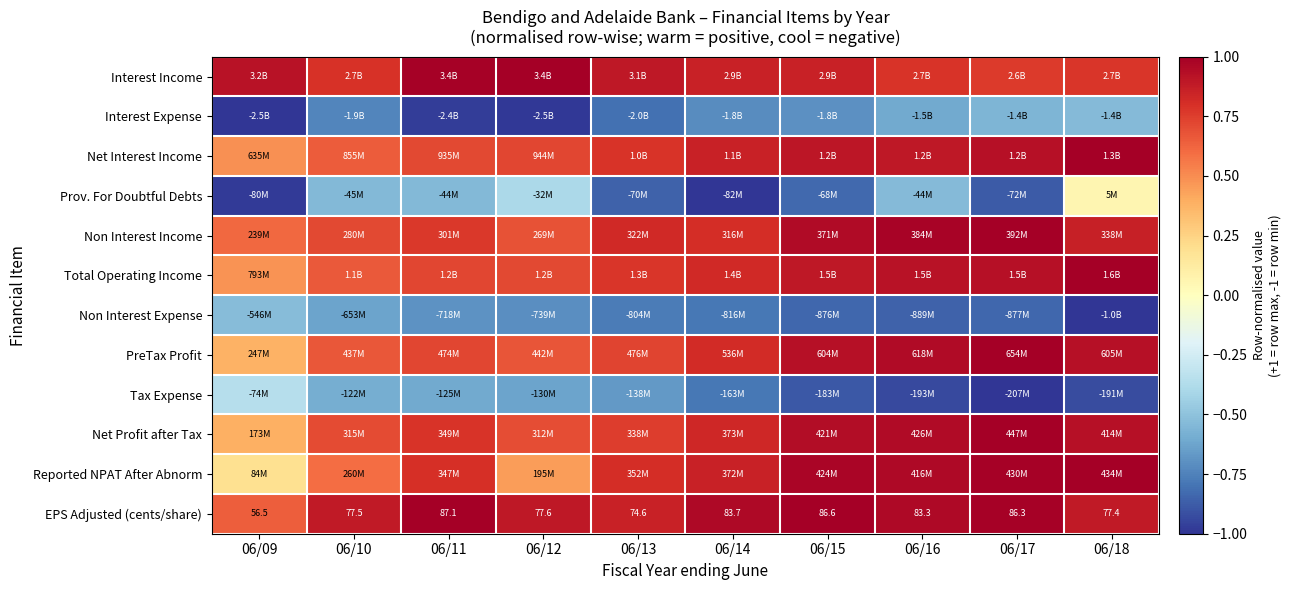

What is the spread (max minus min) of values at 06/10?

1.6